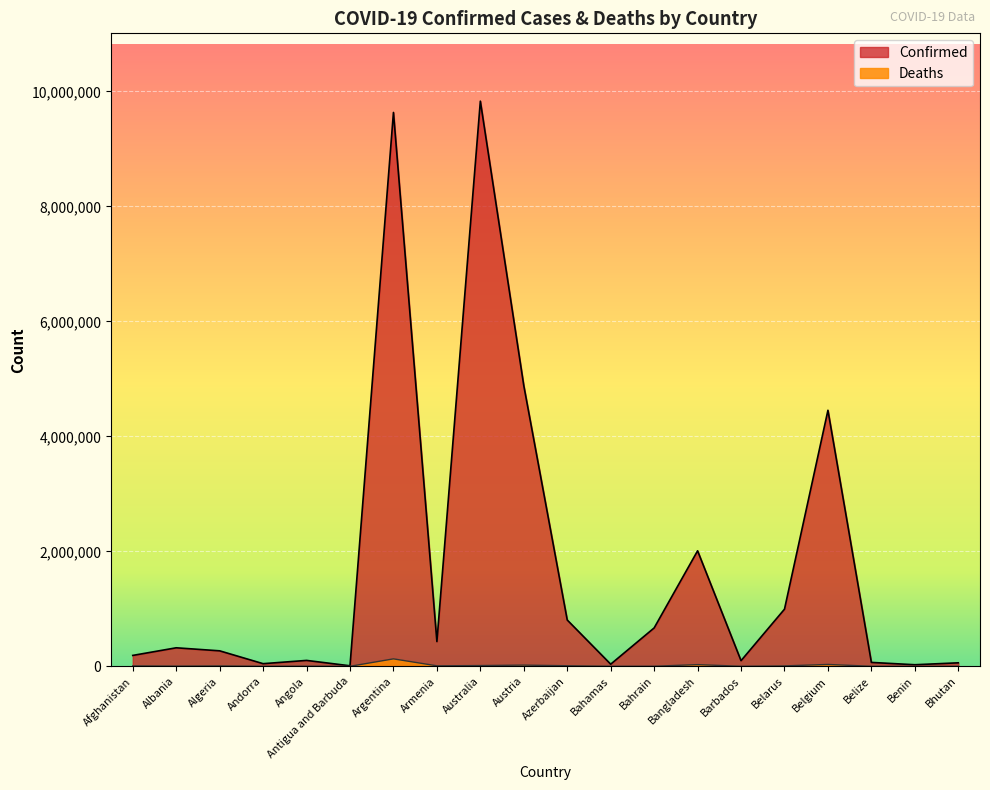

Is the value of Confirmed at Benin greater than the value of Deaths at Albania?

Yes